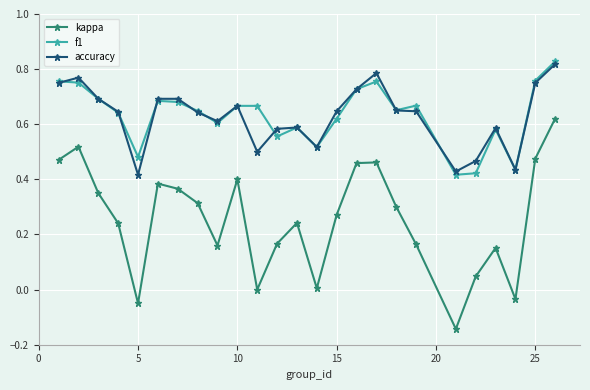

What are all the series names shown in the legend?

kappa, f1, accuracy